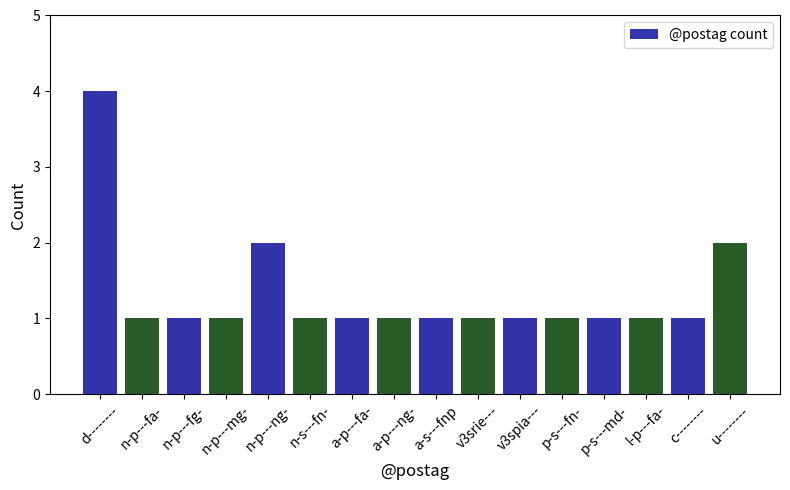

What position from the right is l-p---fa-?

3